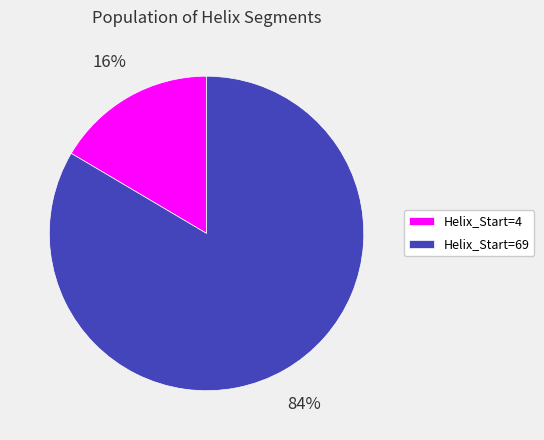

To the nearest percent, what is the combined percentage of Helix_Start=4 and Helix_Start=69?

100%